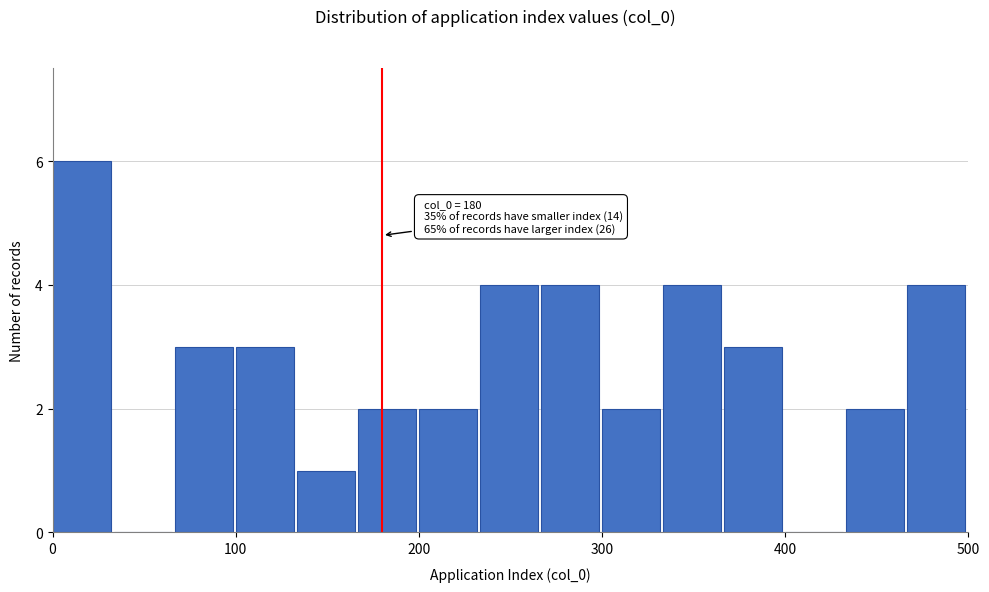

Around what value on the x-axis is the tallest bar? Give the approximate position of its centre, as read against the axis.

20